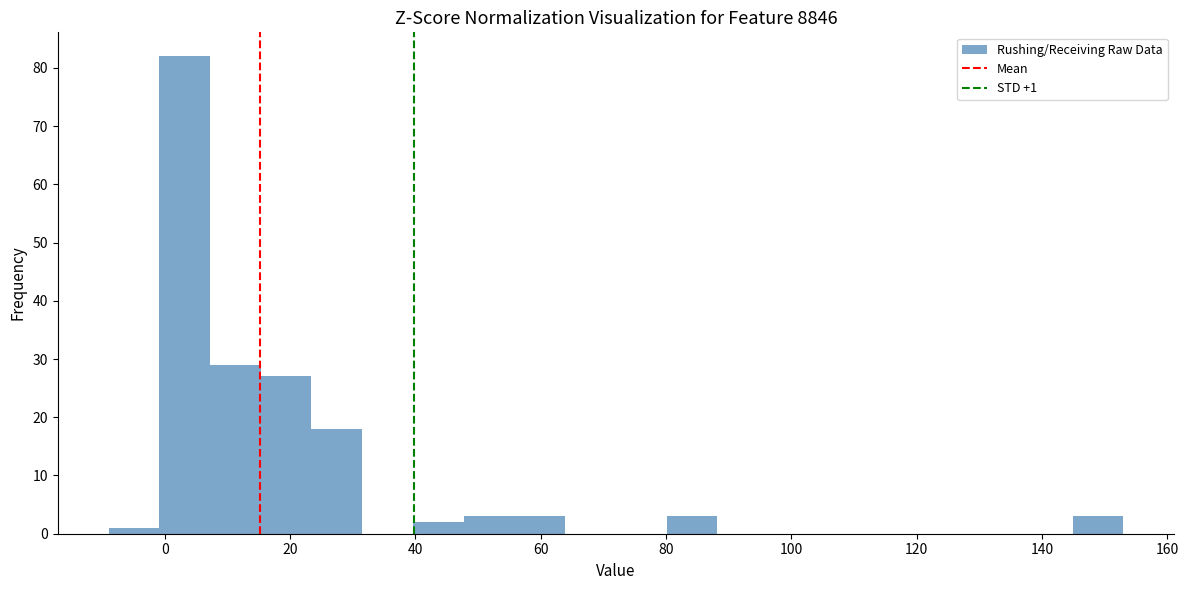

Which range on the x-axis has the tallest bar?

0 to 8